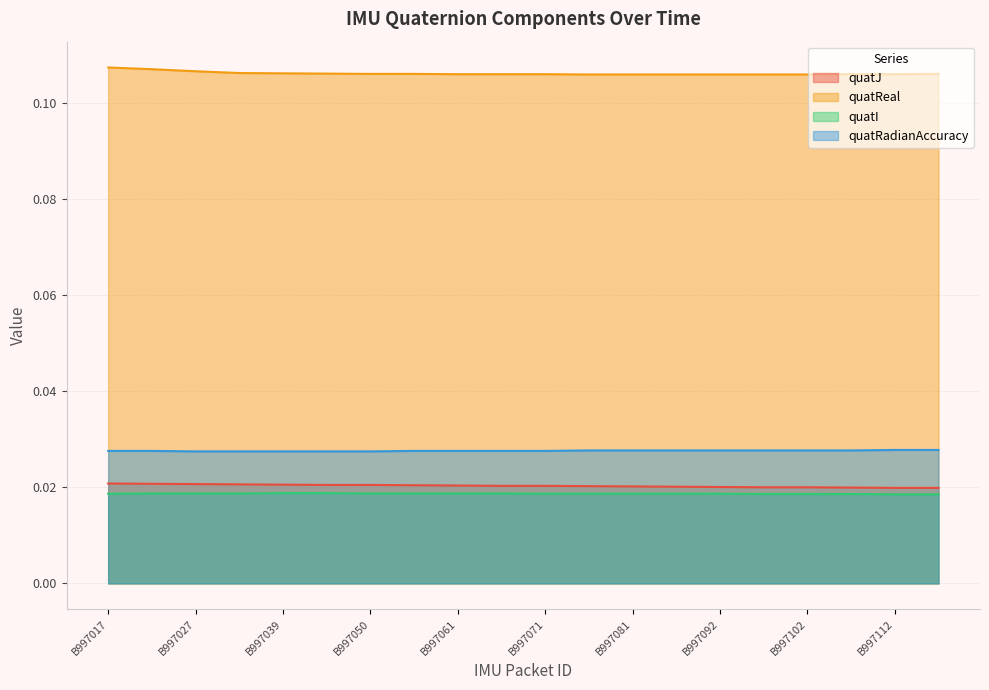

True or false: quatReal has a value of 0.1 at B997076.

True